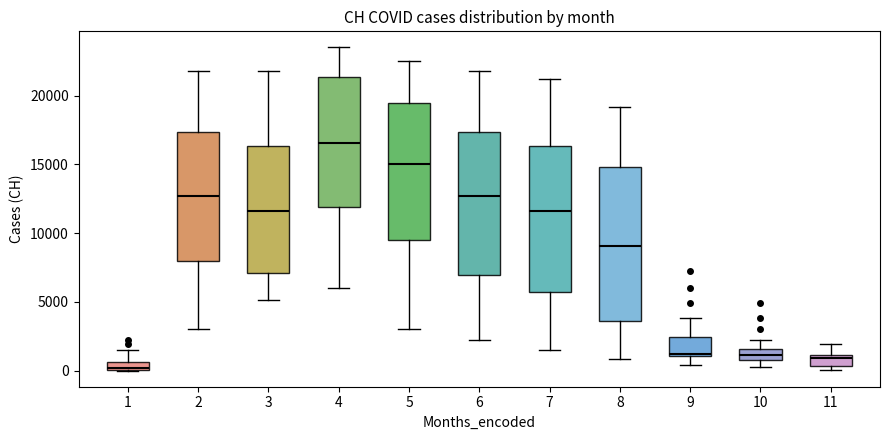

Which box's median line is the highest?

4